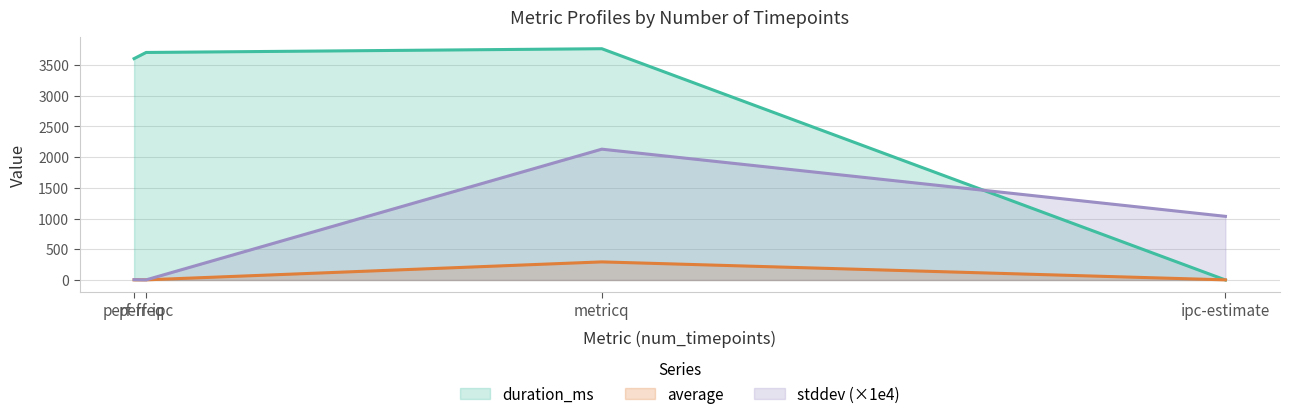

What is the lowest value of the average series?

1.8